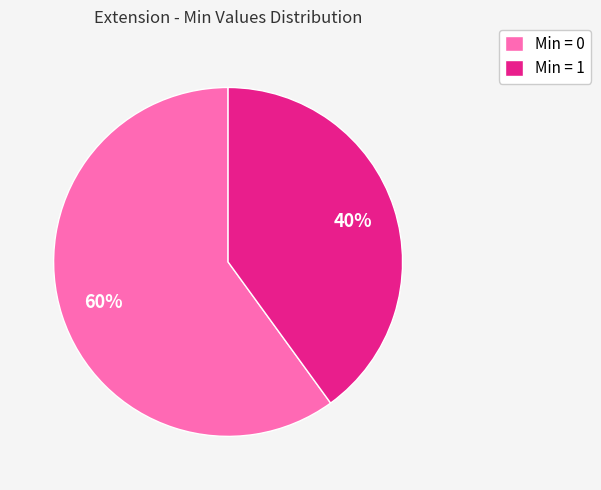

What is the ratio of the value at Min = 0 to the value at Min = 1?

1.5